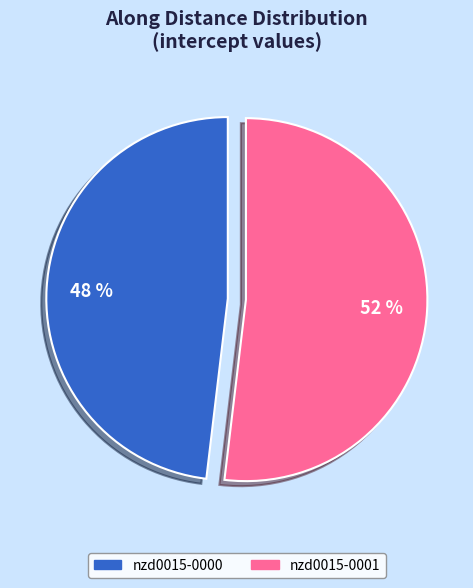

To the nearest percent, what is the combined percentage of nzd0015-0000 and nzd0015-0001?

100%